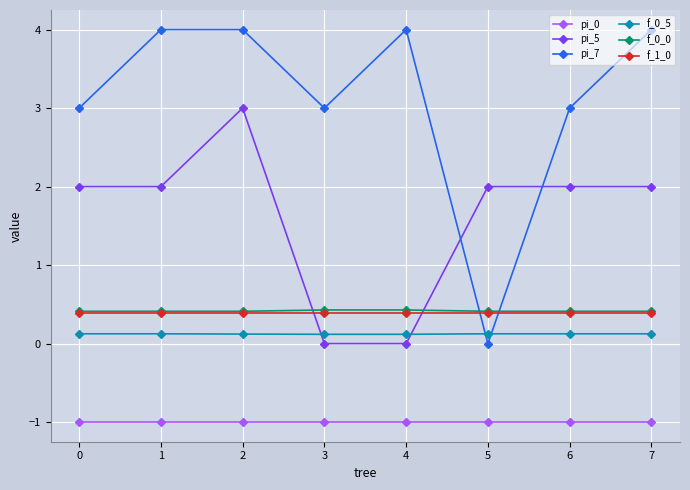

What is the approximate value of pi_7 at 2?

4.0